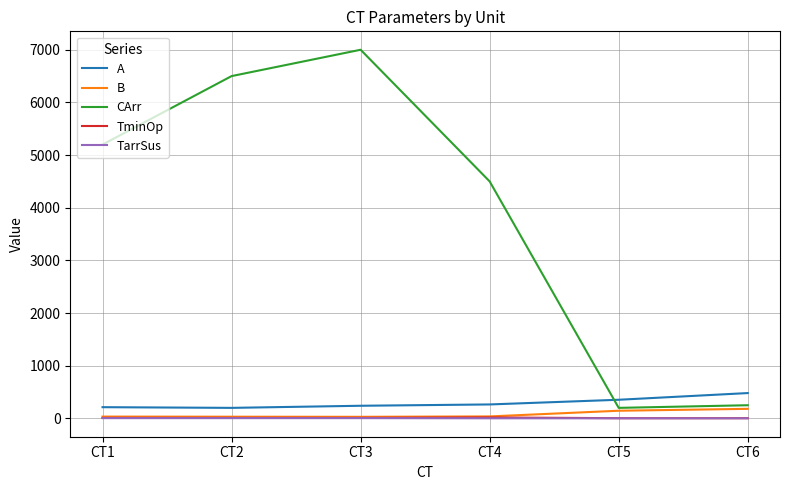

True or false: TminOp and CArr intersect in this chart.

False